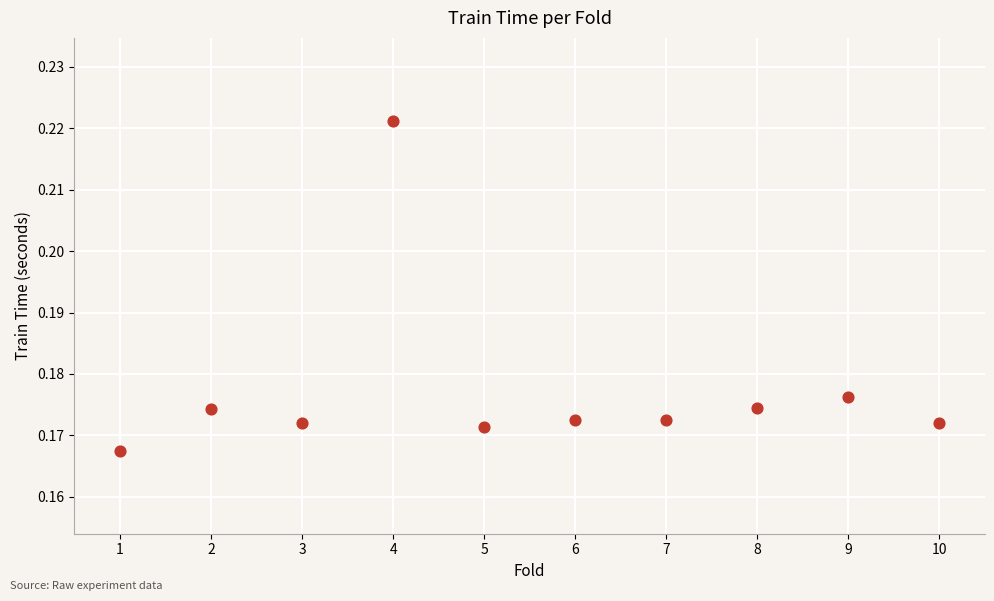

What is the average X value?

5.5